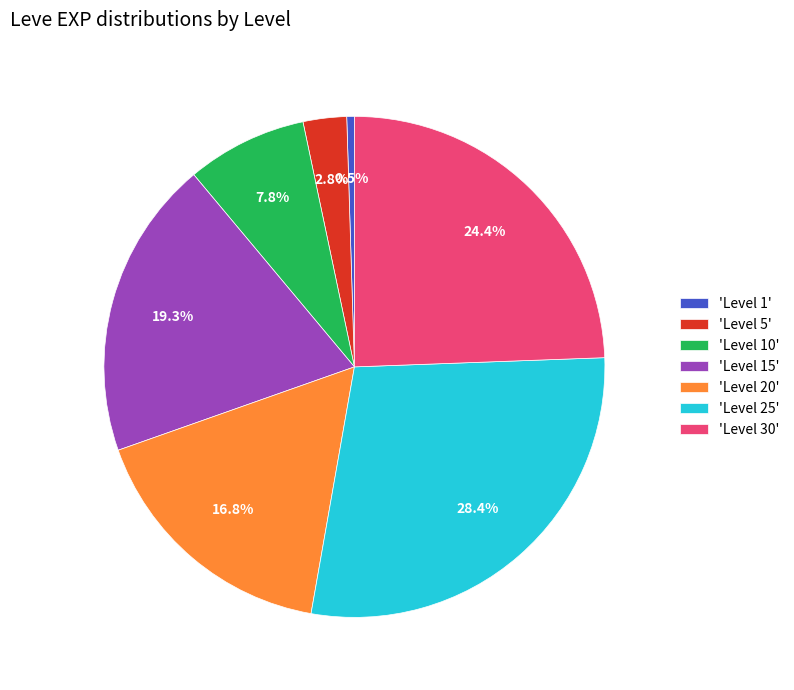

Between 'Level 15' and 'Level 20', which is larger?

'Level 15'